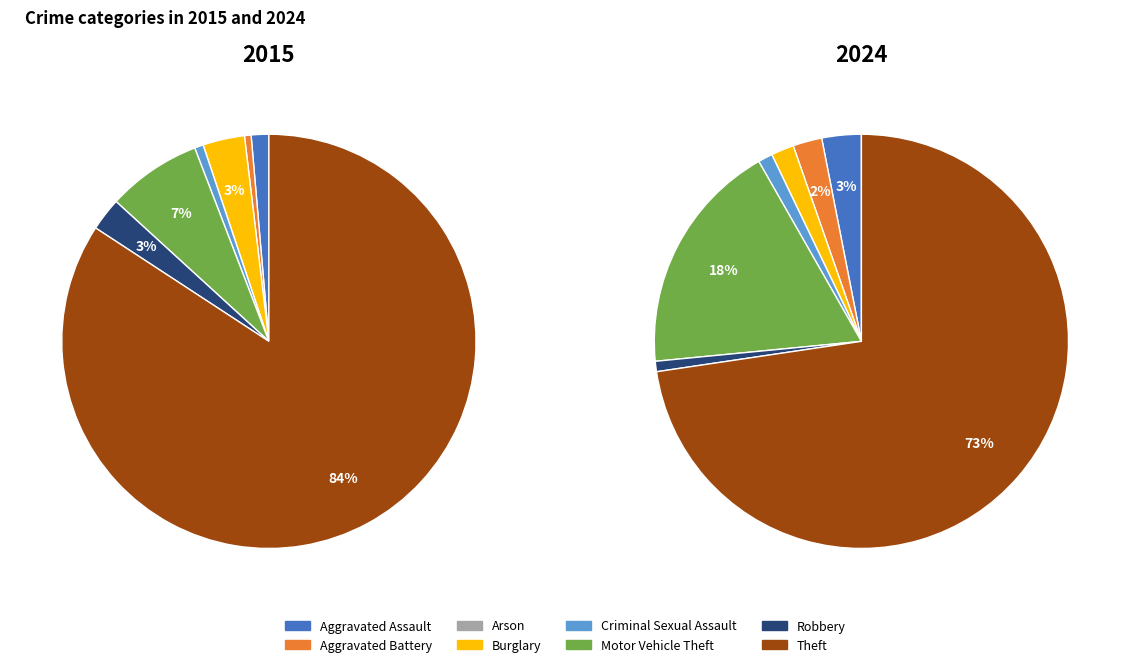

Is it true that Motor Vehicle Theft is 5% of the pie?

False